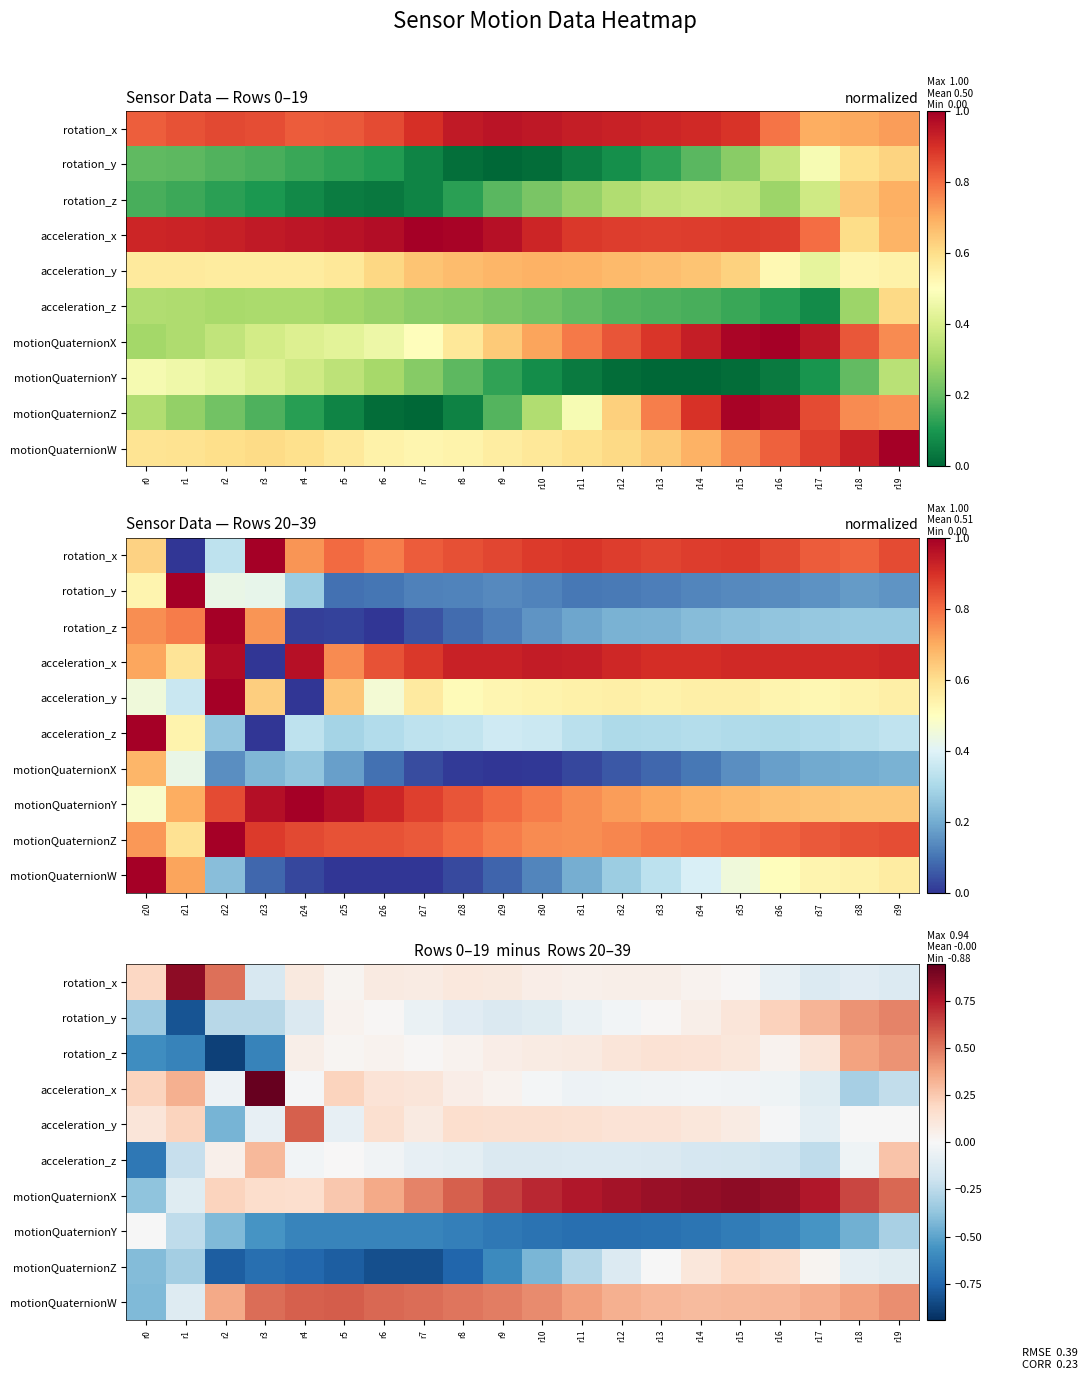

List the labels in order of rotation_x value, smallest first.

r3, r19, r17, r18, r16, r15, r5, r14, r11, r12, r13, r10, r7, r6, r4, r9, r8, r0, r2, r1